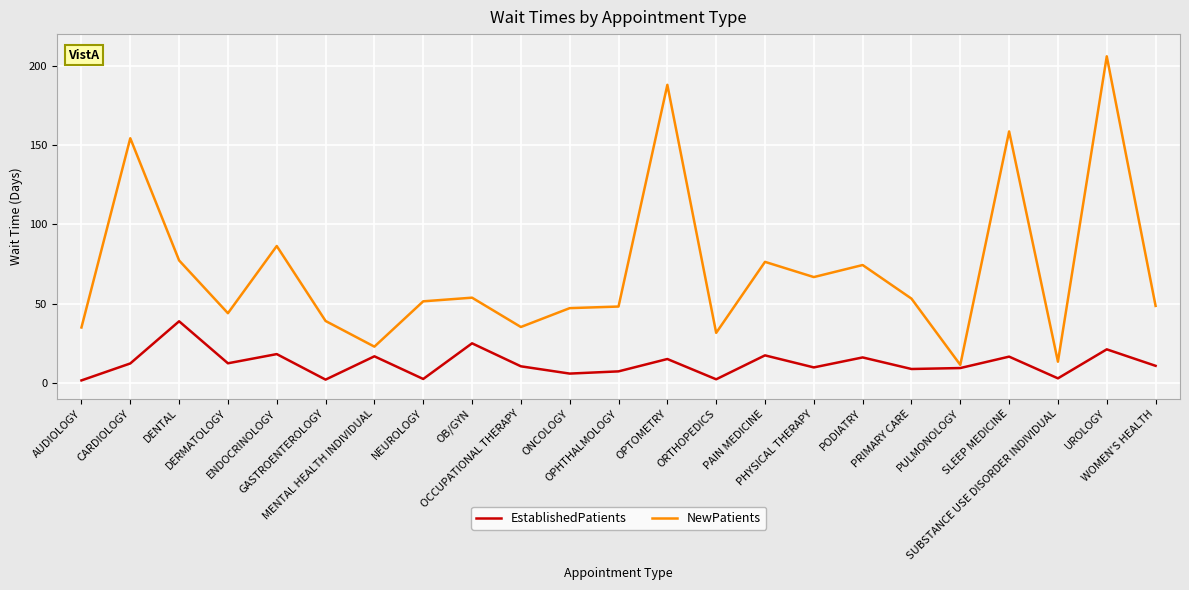

What is the maximum value shown in the chart?

206.0